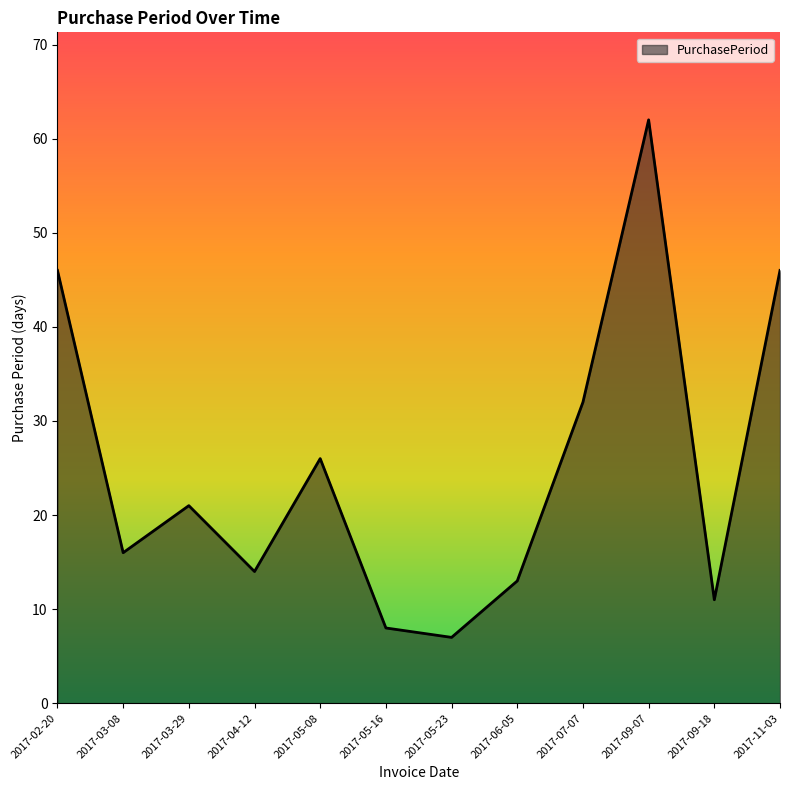

The chart shows a value of 7 at 2017-03-08. True or false?

False